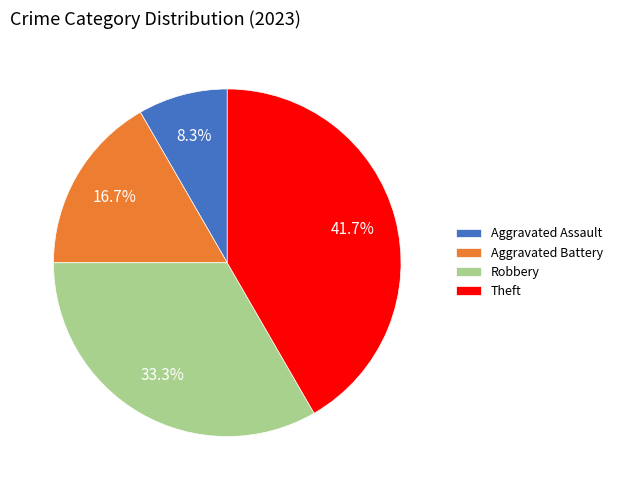

To the nearest percent, what is the difference between the Aggravated Battery and Theft slice percentages?

25%